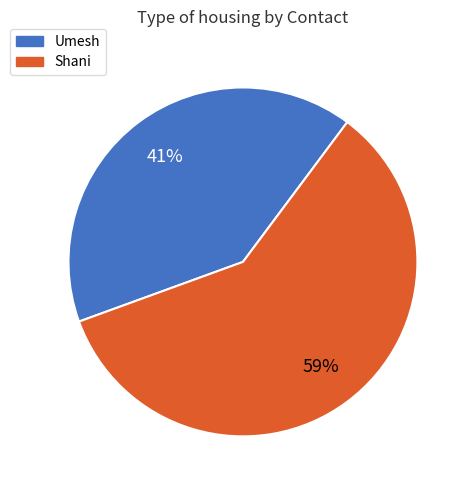

To the nearest percent, what percentage of the pie is Shani?

59%